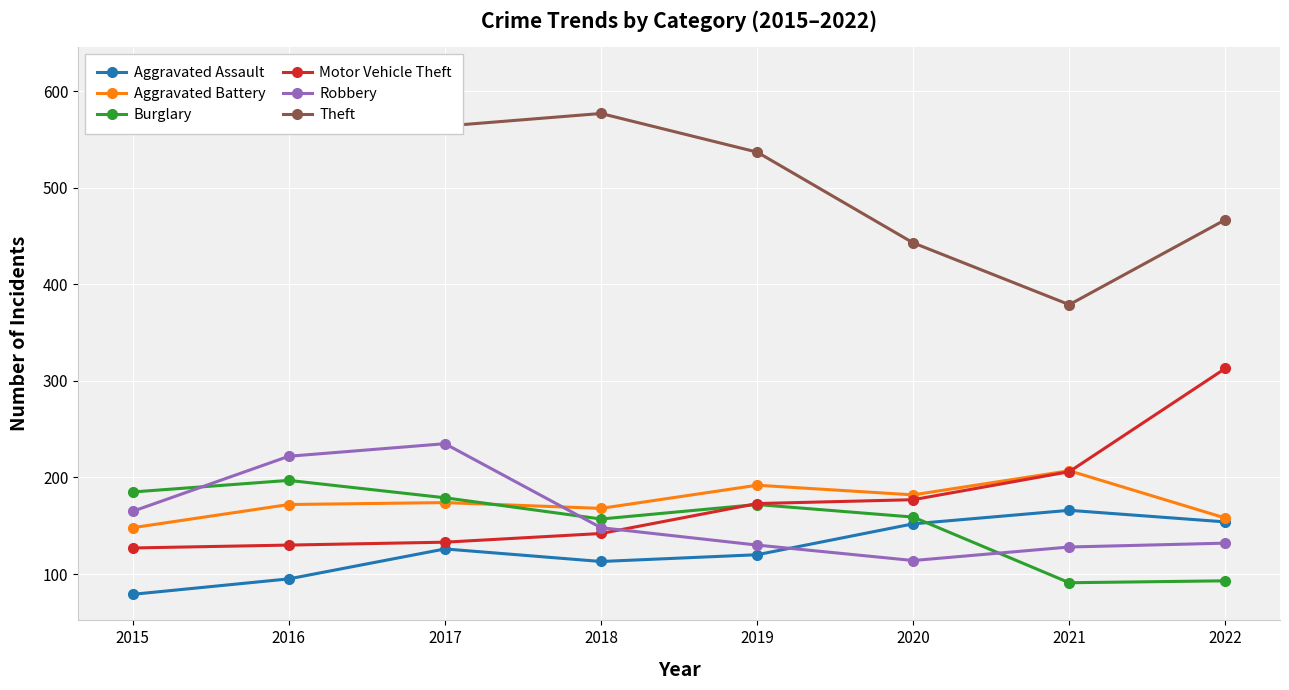

The value of Motor Vehicle Theft at 2019 is 173. True or false?

True